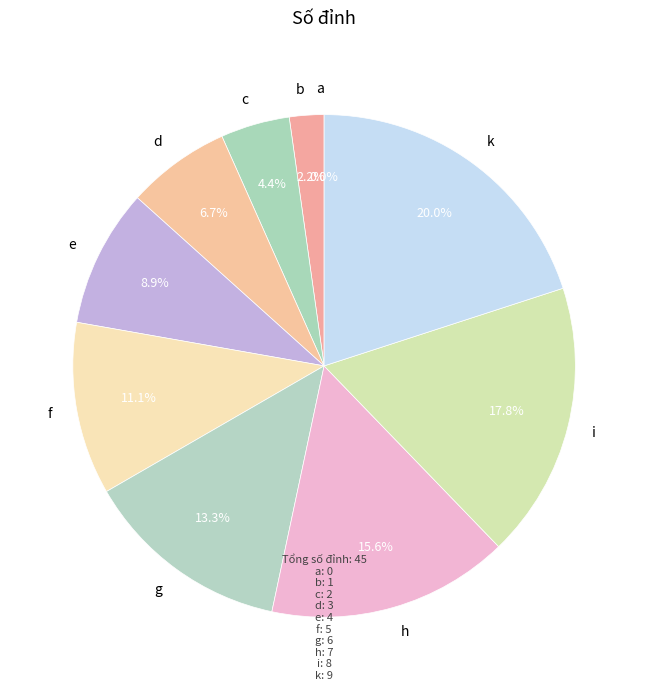

Which has a higher value, b or h?

h